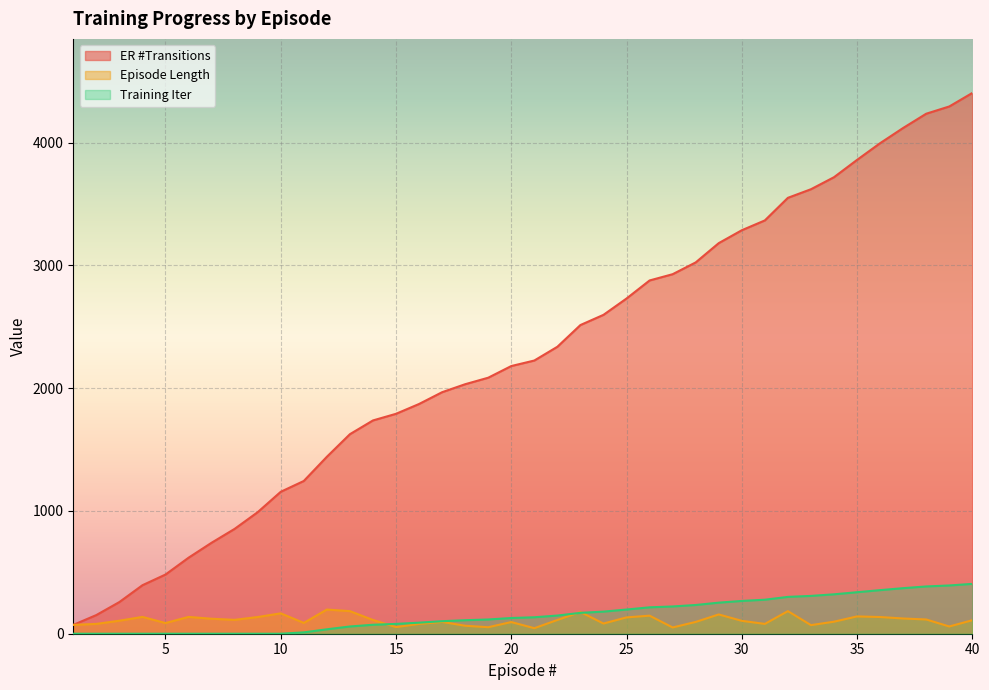

True or false: ER #Transitions and Training Iter cross at least once.

False